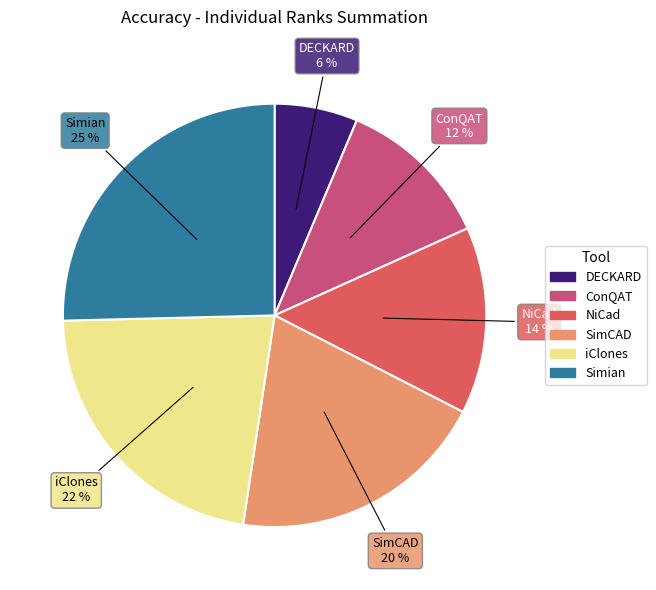

Combined, do DECKARD and iClones account for over 50%?

No